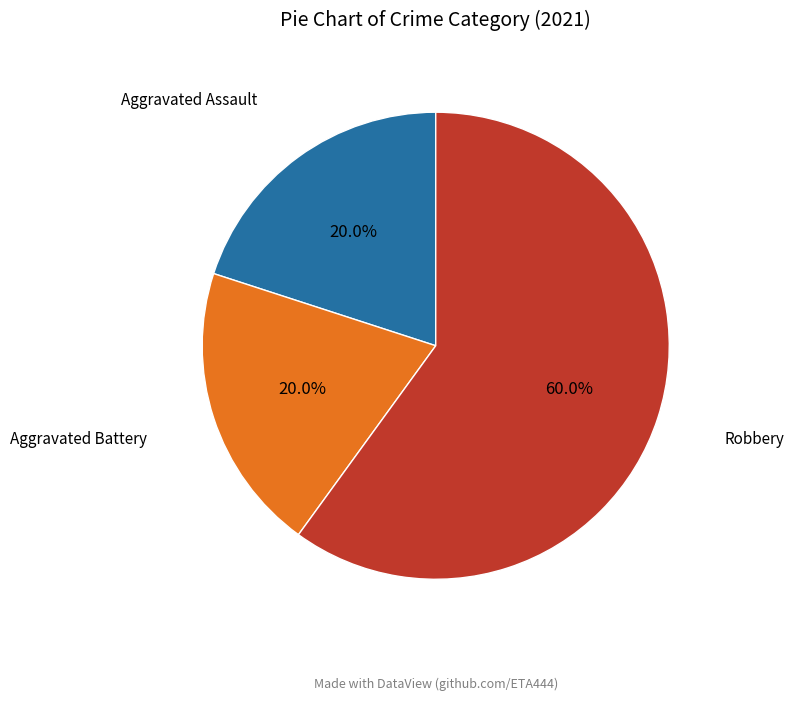

How many segments does this pie chart have?

3